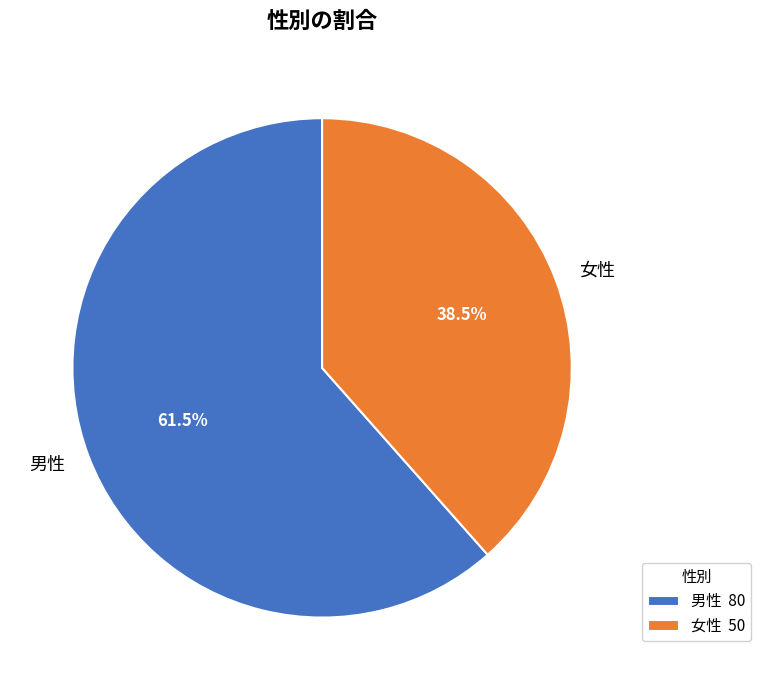

Which has a higher value, 女性 or 男性?

男性